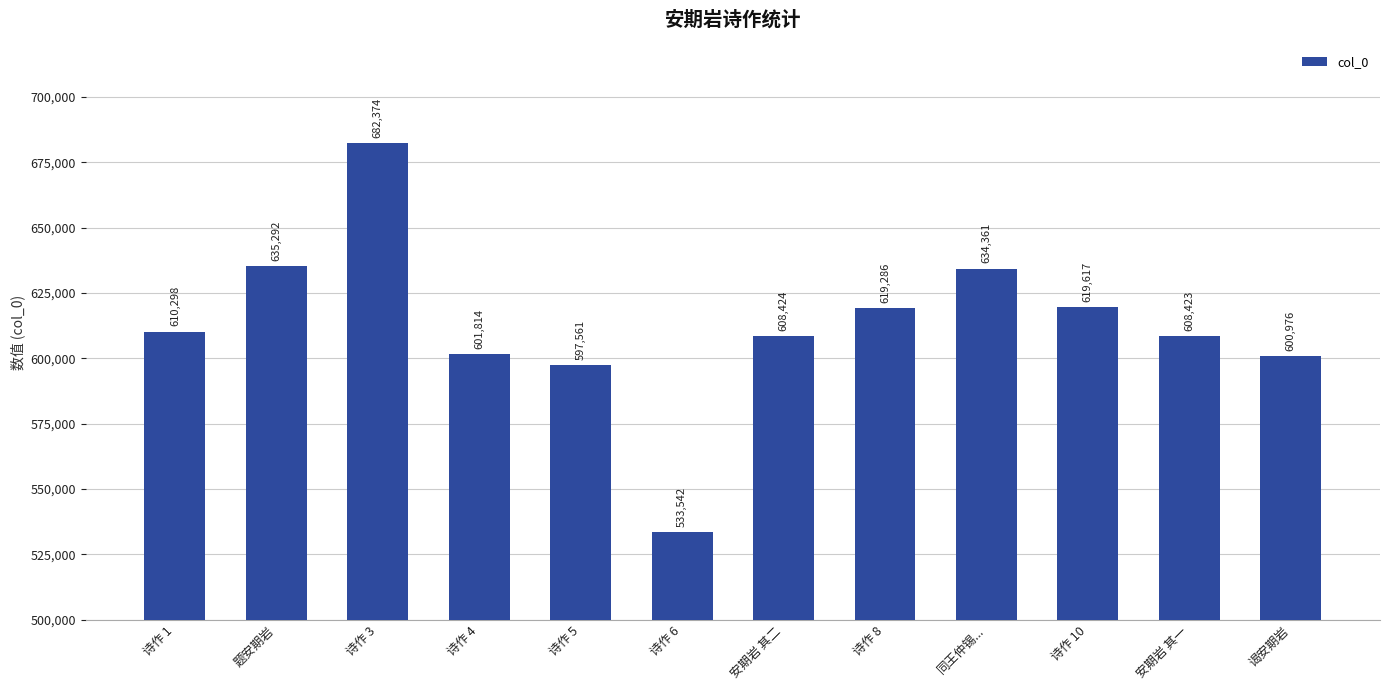

What is the label of the 7th bar from the right?

诗作 6